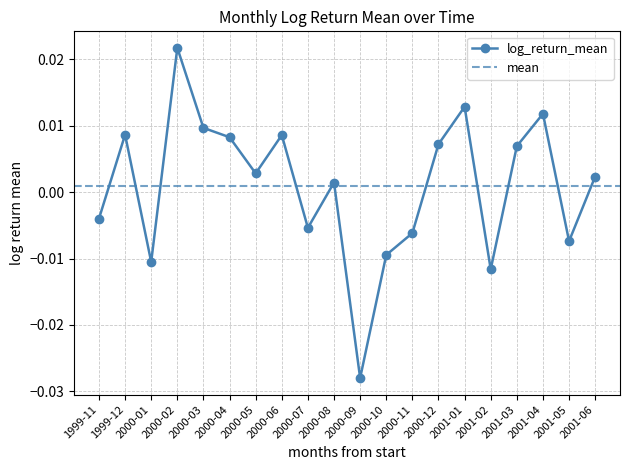

Rank the categories by value from highest to lowest.

2000-02, 2001-01, 2001-04, 2000-03, 1999-12, 2000-06, 2000-04, 2000-12, 2001-03, 2000-05, 2001-06, 2000-08, 1999-11, 2000-07, 2000-11, 2001-05, 2000-10, 2000-01, 2001-02, 2000-09